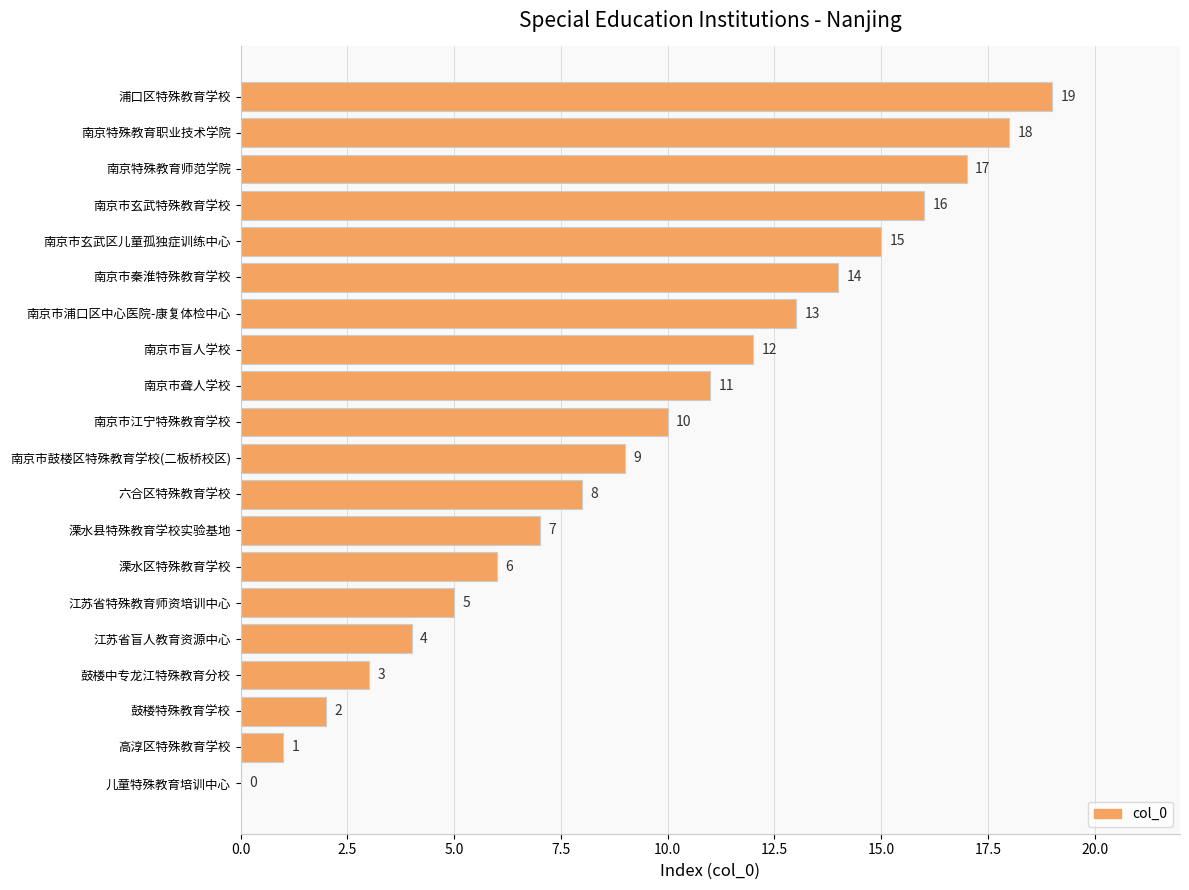

Approximately how many times larger is the value at 南京市鼓楼区特殊教育学校(二板桥校区) compared to 南京市玄武特殊教育学校?

0.6